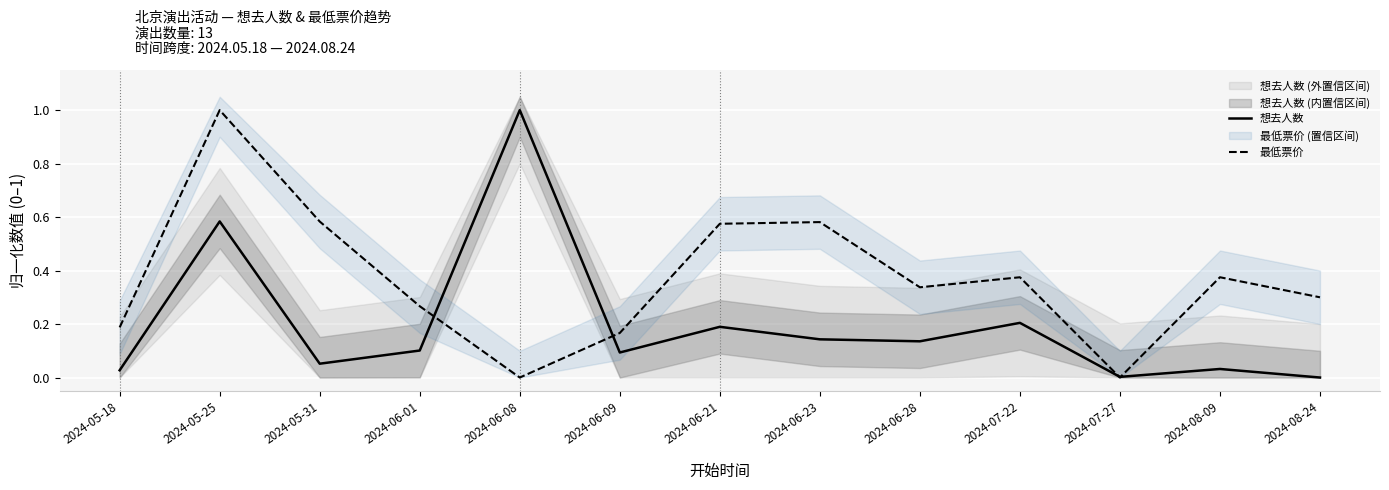

The value of 想去人数 at 2024-07-22 is 0.2. True or false?

True